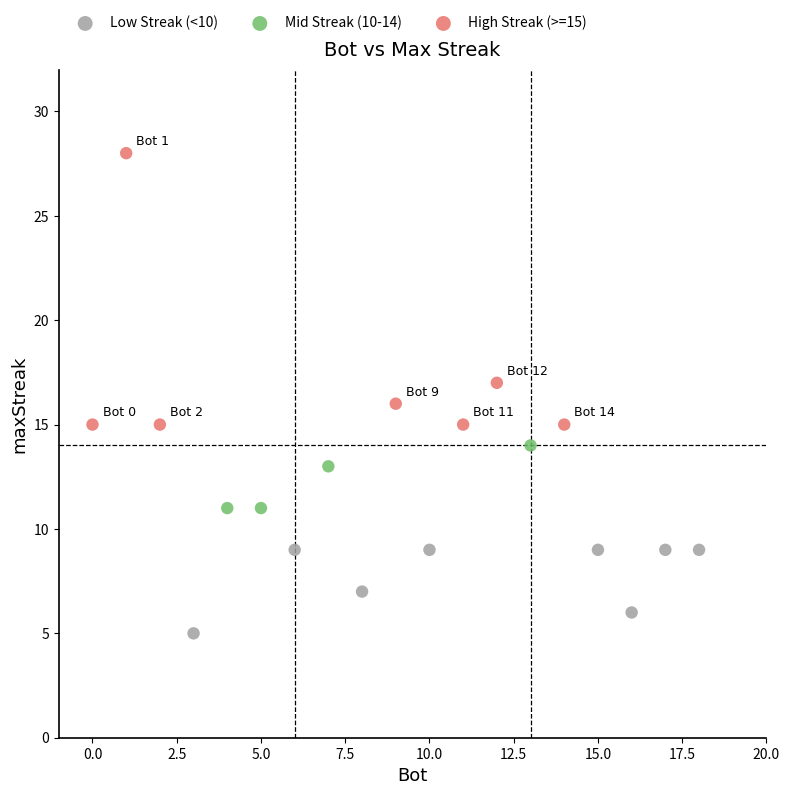

Which series contains the highest Y value?

High Streak (>=15)